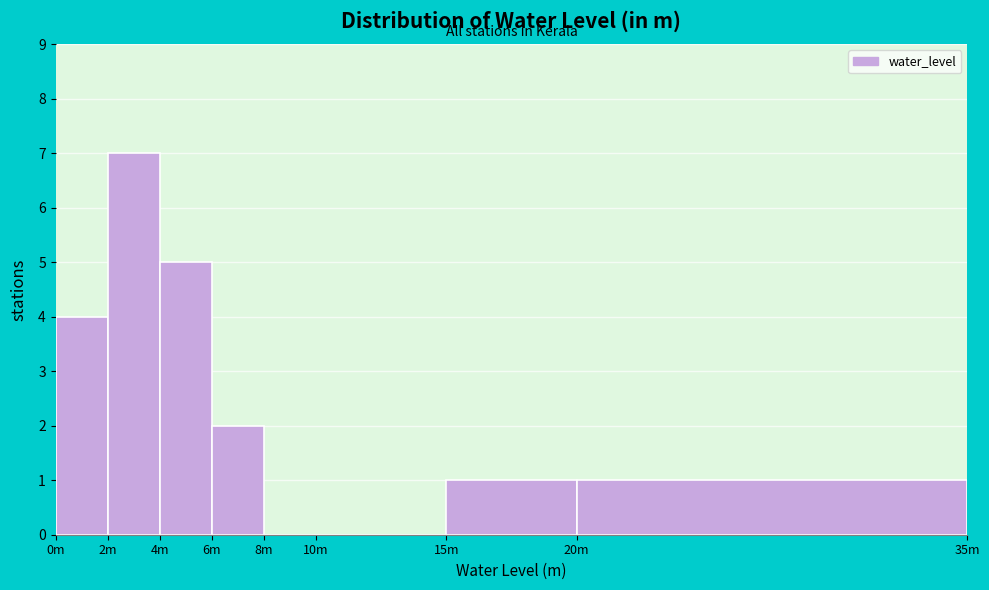

Reading right to left, what are all the values shown in this chart?

20m=1	15m=1	10m=0	8m=0	6m=2	4m=5	2m=7	0m=4